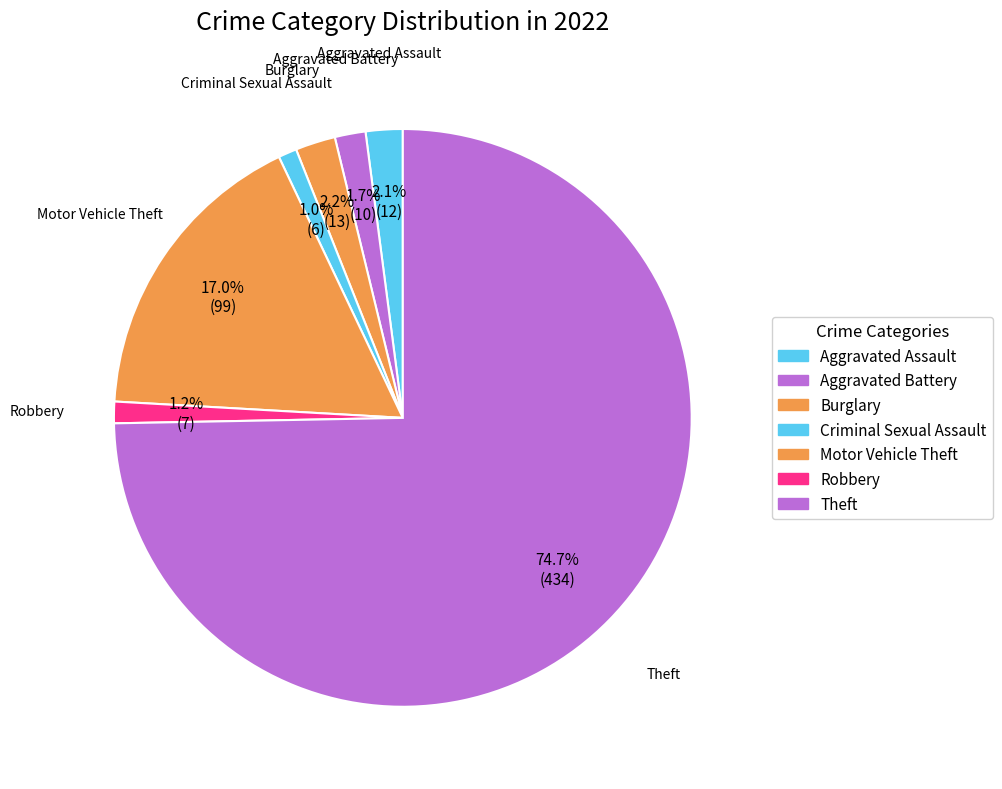

How many segments does this pie chart have?

7